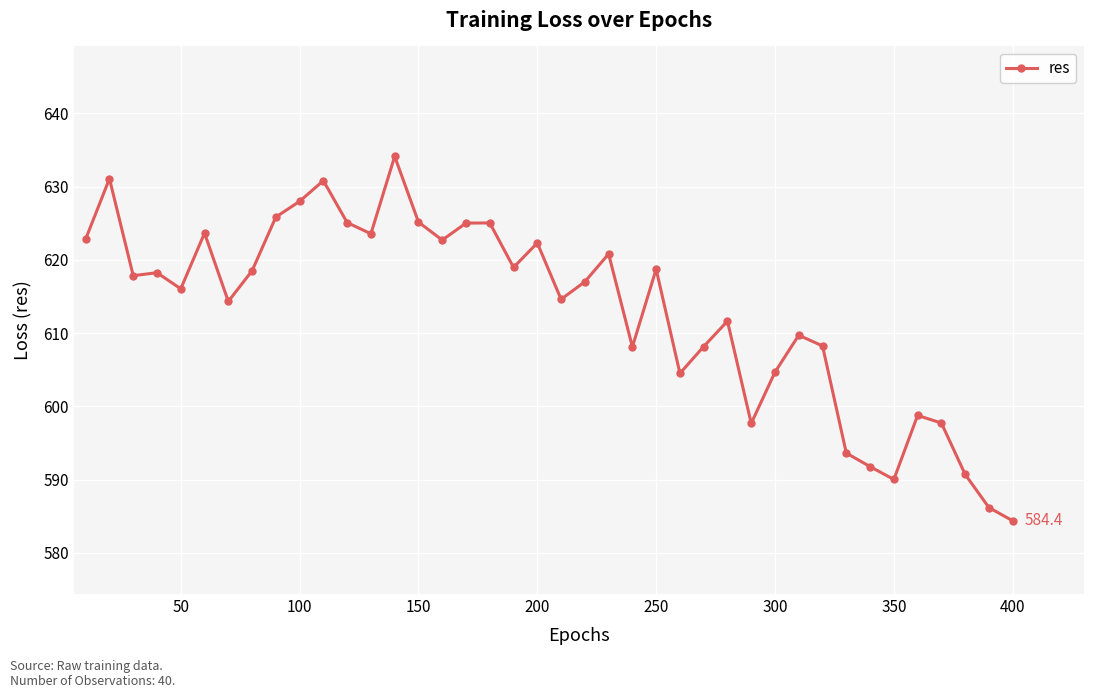

What is the average value?

613.2